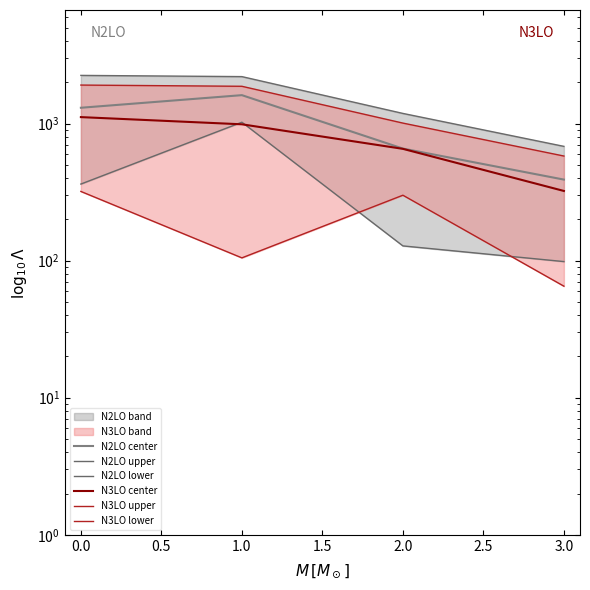

True or false: N3LO upper and N2LO center cross at least once.

False